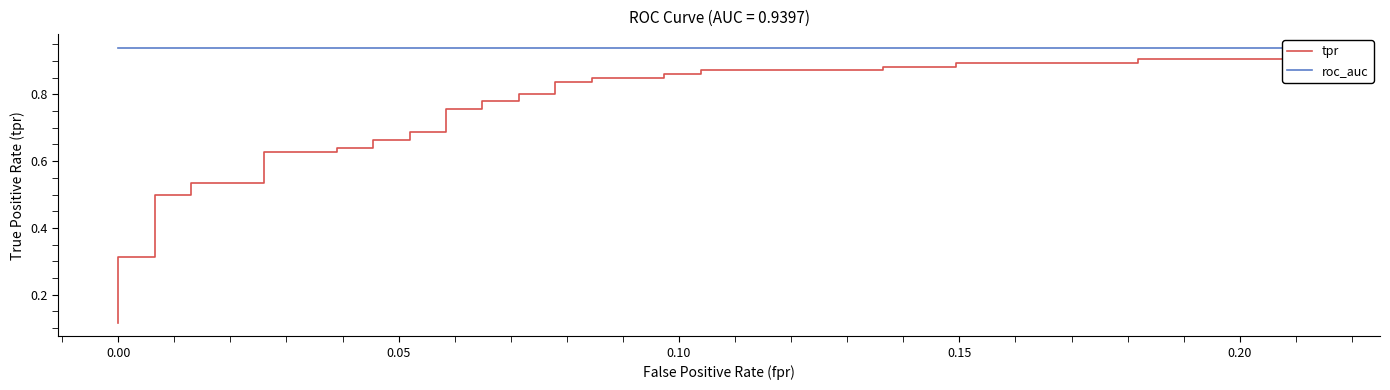

True or false: tpr and roc_auc cross at least once.

False